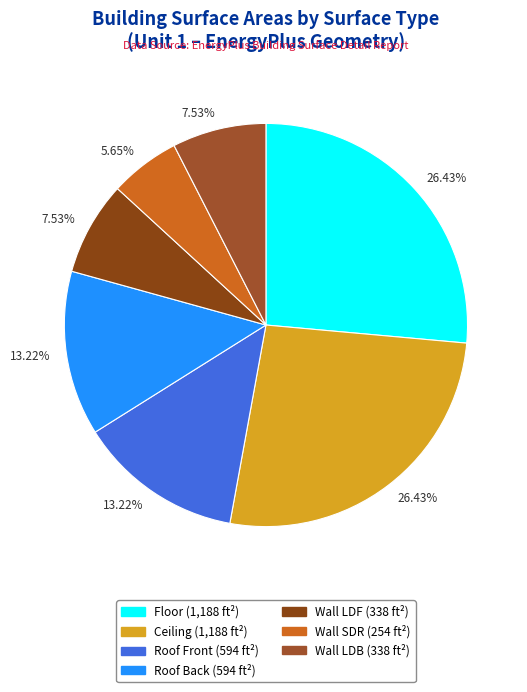

To the nearest percent, what is the difference between the largest and smallest slice percentages?

21%